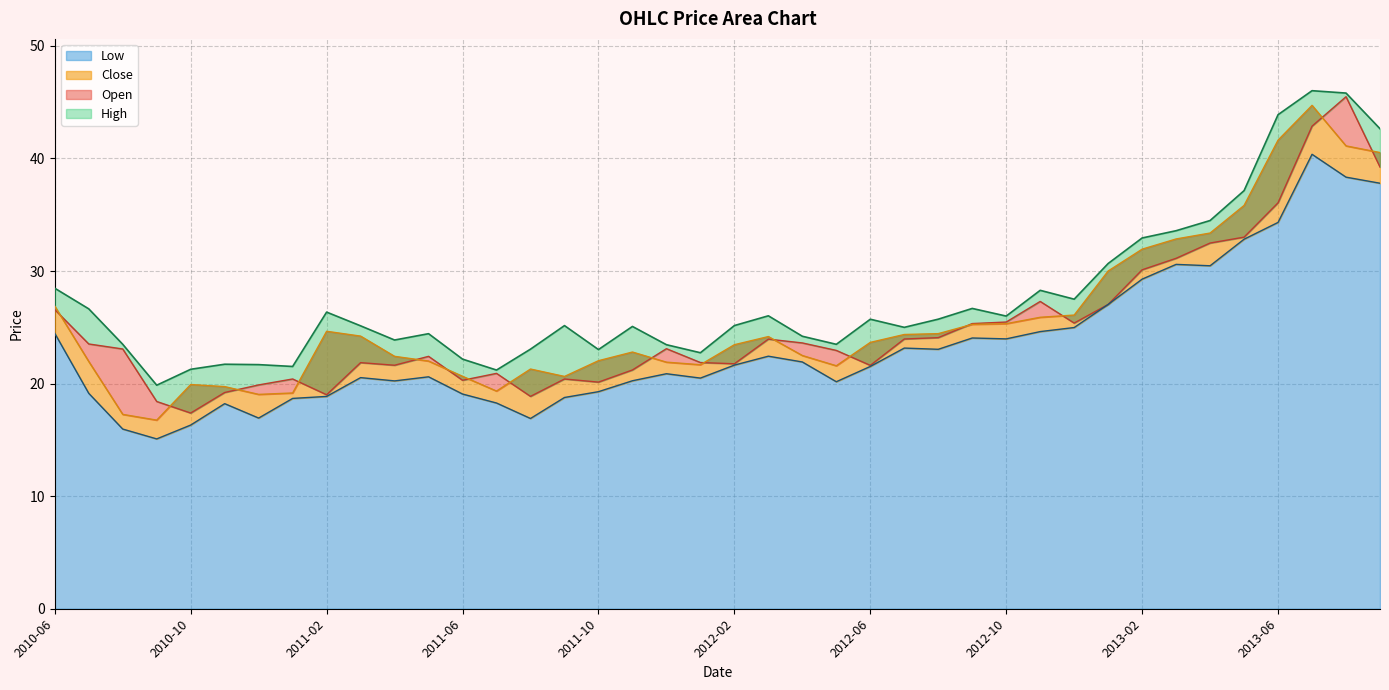

What position from the left is 2013-05?

36